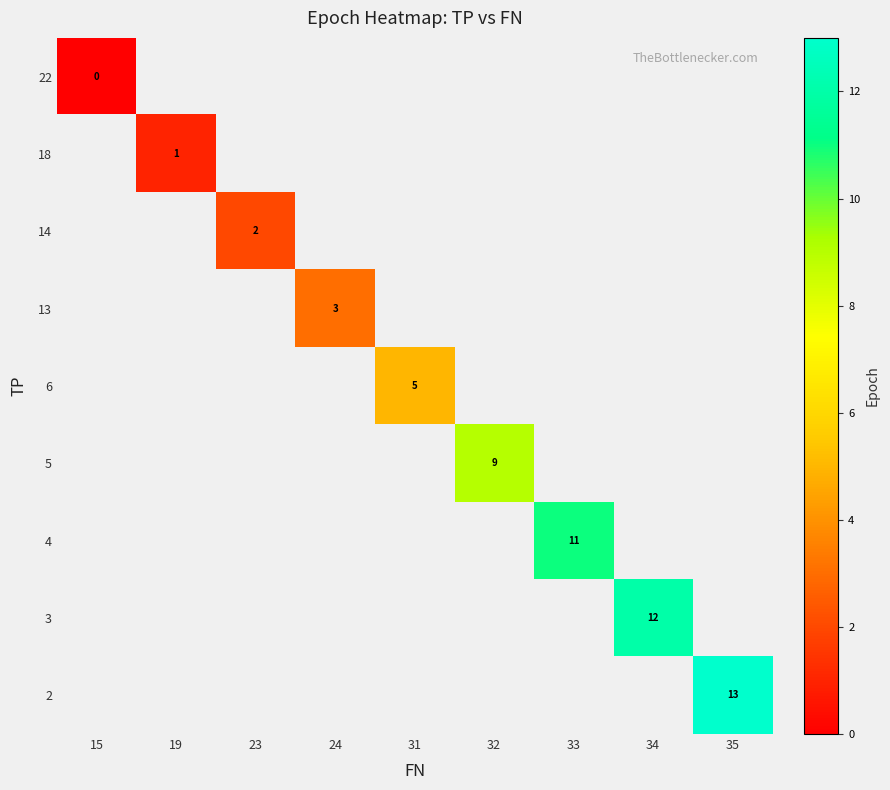

At how many categories does at least one series exceed 9?

3